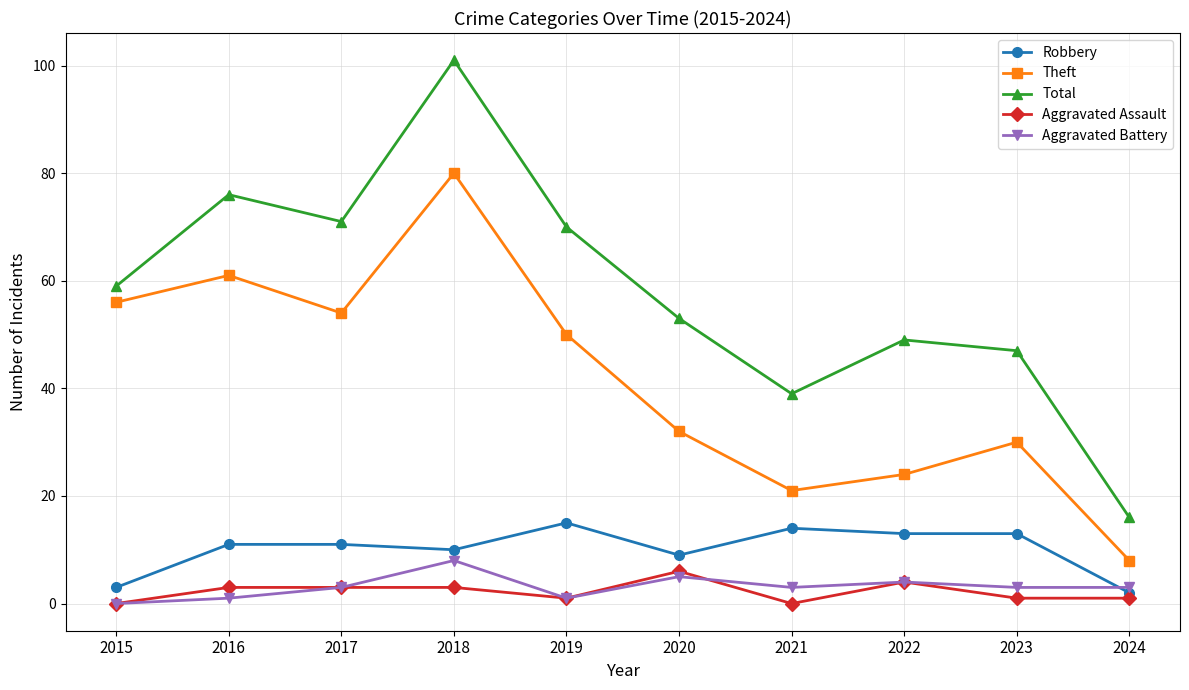

Is it true that Aggravated Assault equals 0 at 2021?

True